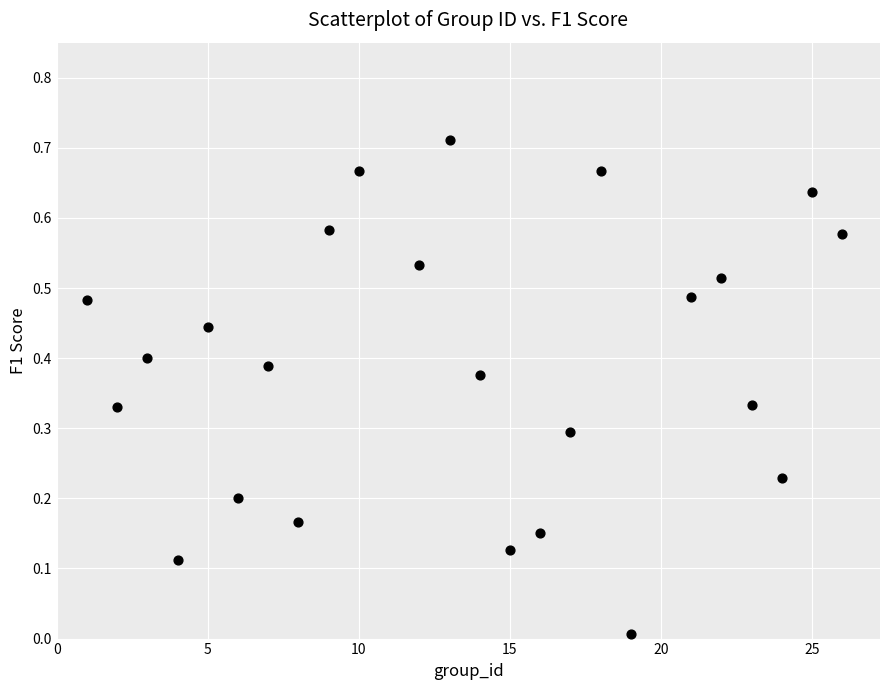

What is the range of X values (max minus min)?

25.0